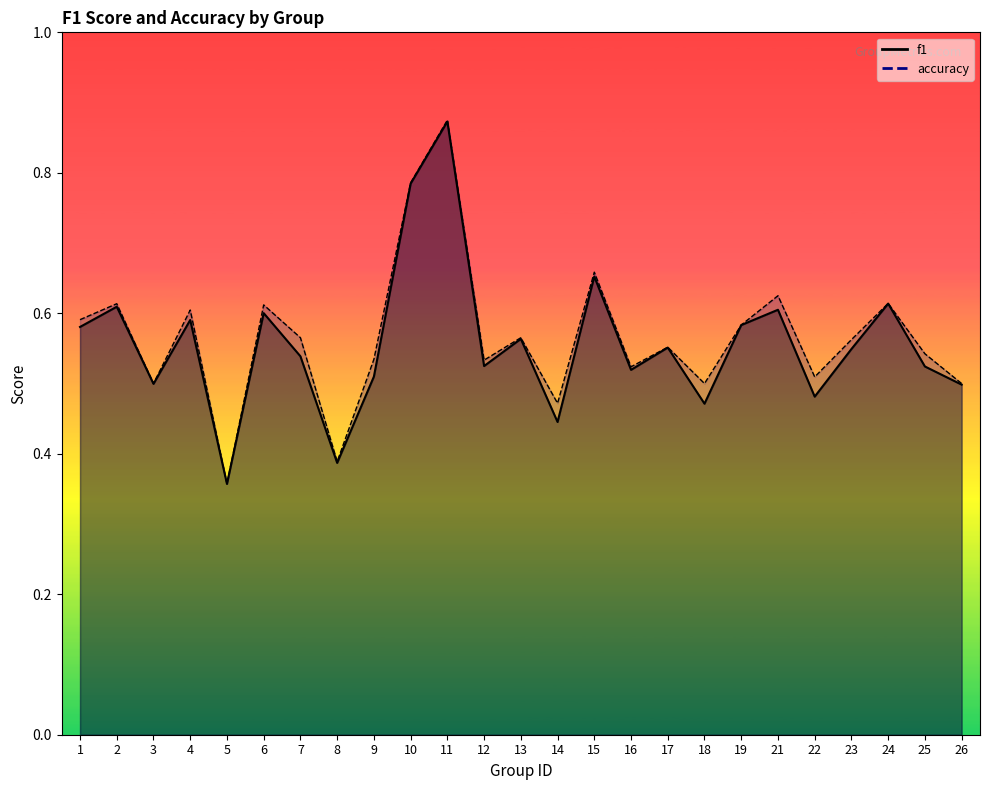

Does the chart display data point markers on the line(s)?

No